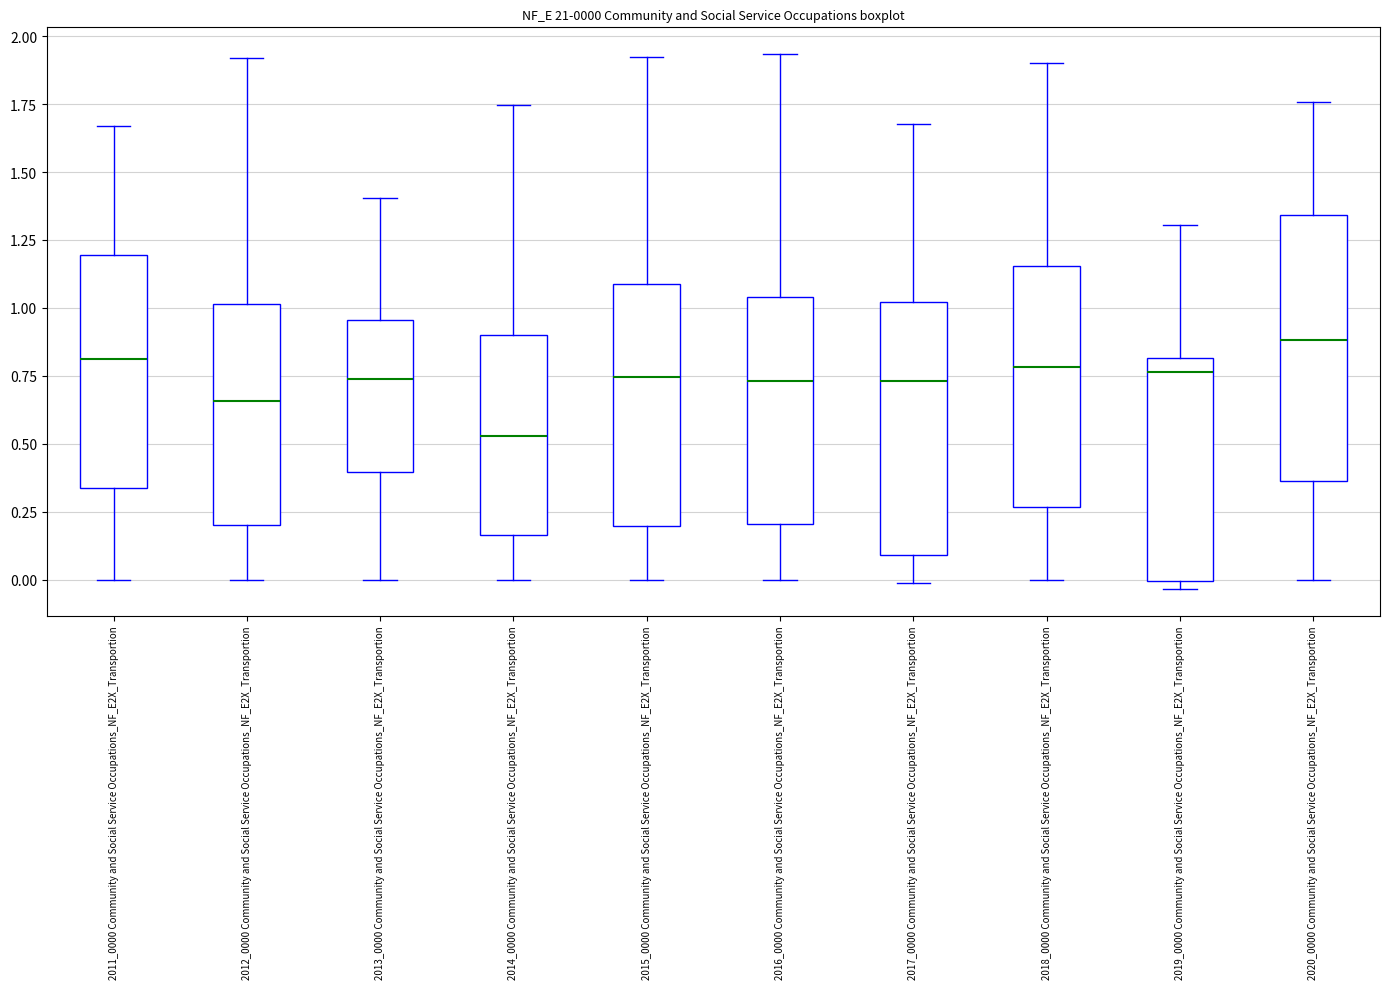

Which box's median line is the lowest?

2014_0000 Community and Social Service Occupations_NF_E2X_Transportion